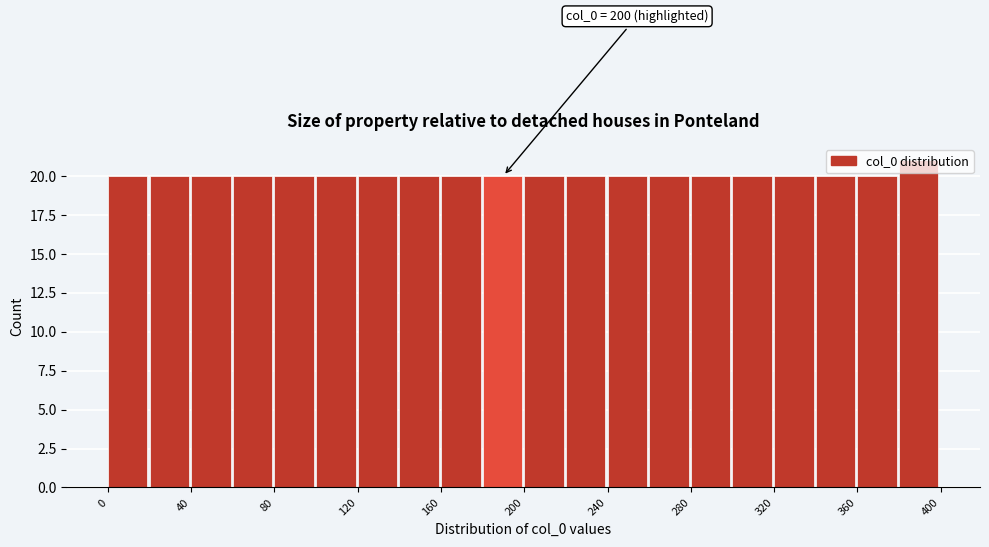

Which range on the x-axis has the tallest bar?

380 to 400